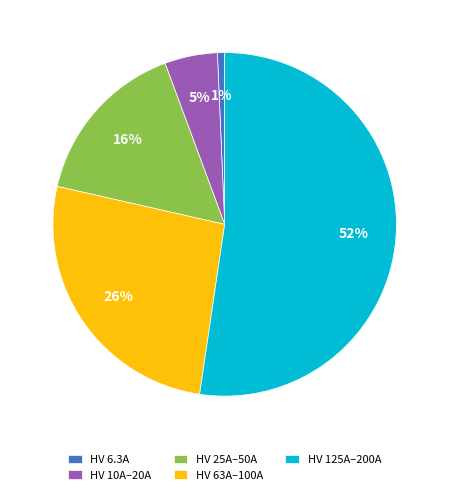

To the nearest percent, what portion does HV 63A–100A represent?

26%